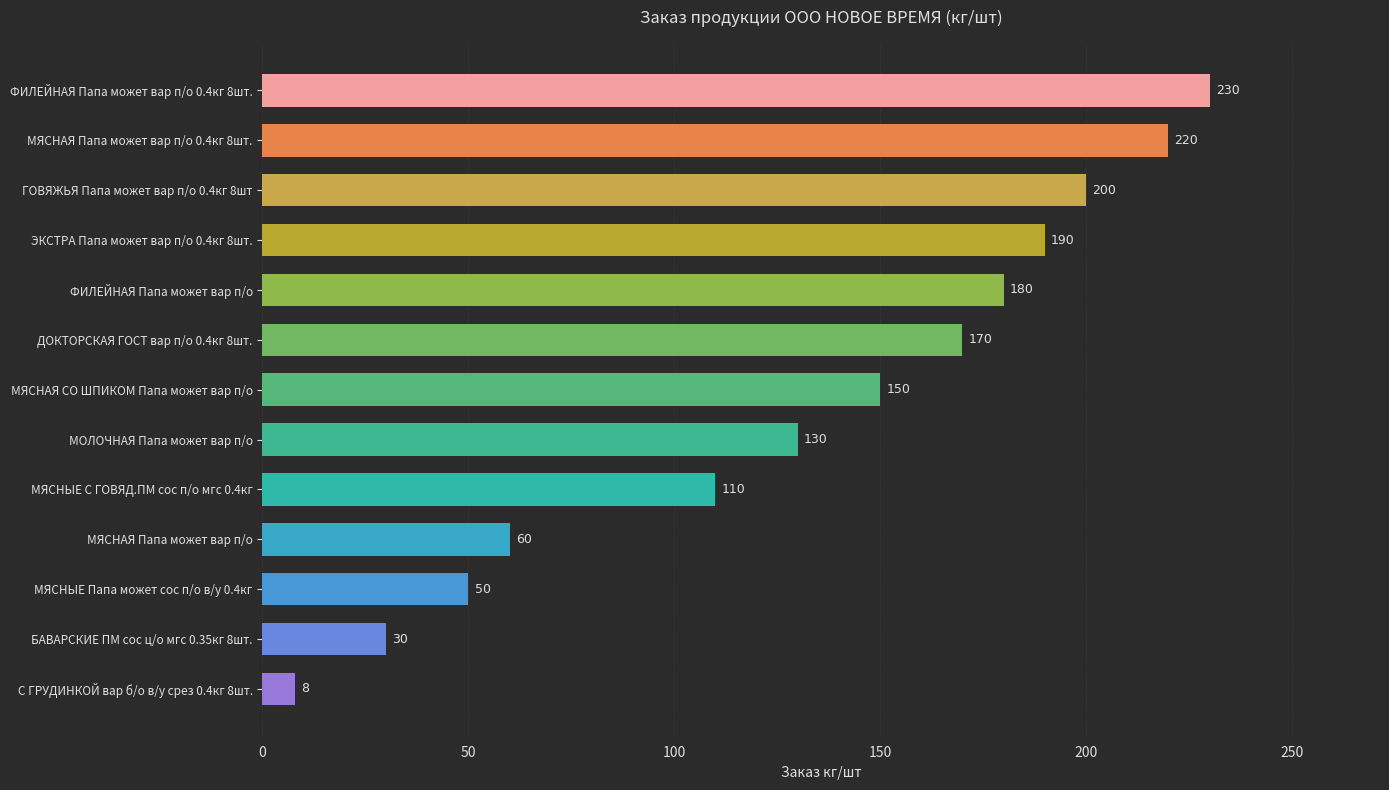

Which category has the lowest value across all series?

С ГРУДИНКОЙ вар б/о в/у срез 0.4кг 8шт.